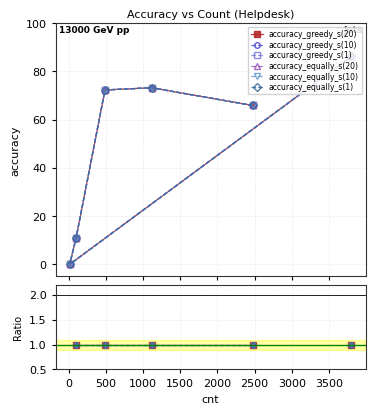

True or false: accuracy_equally_s(10) and accuracy_greedy_s(10) intersect in this chart.

False